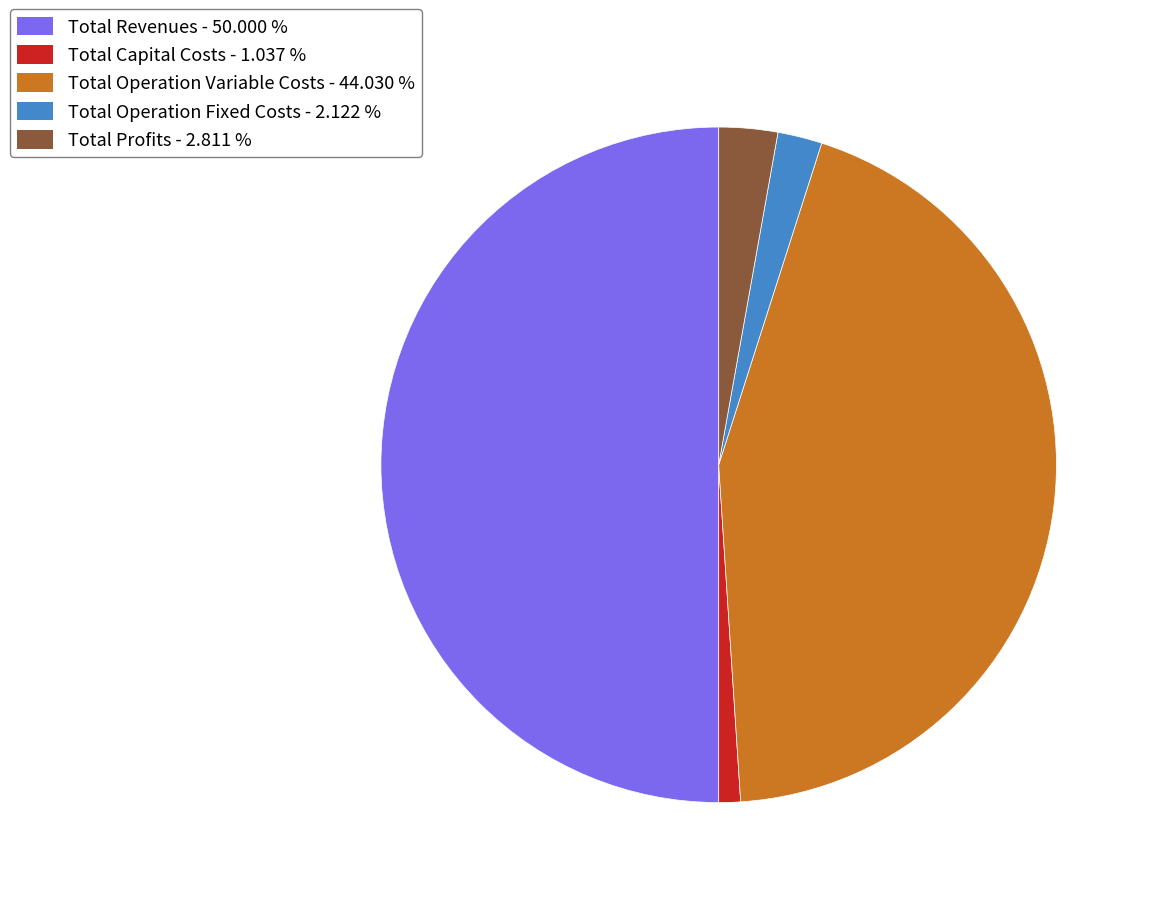

Between Total Capital Costs and Total Operation Variable Costs, which is larger?

Total Operation Variable Costs